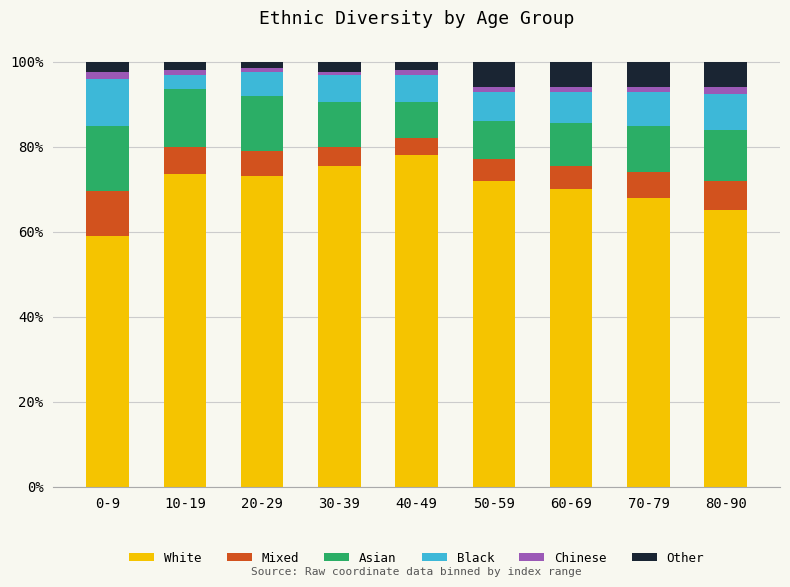

At which label does White reach its peak?

40-49